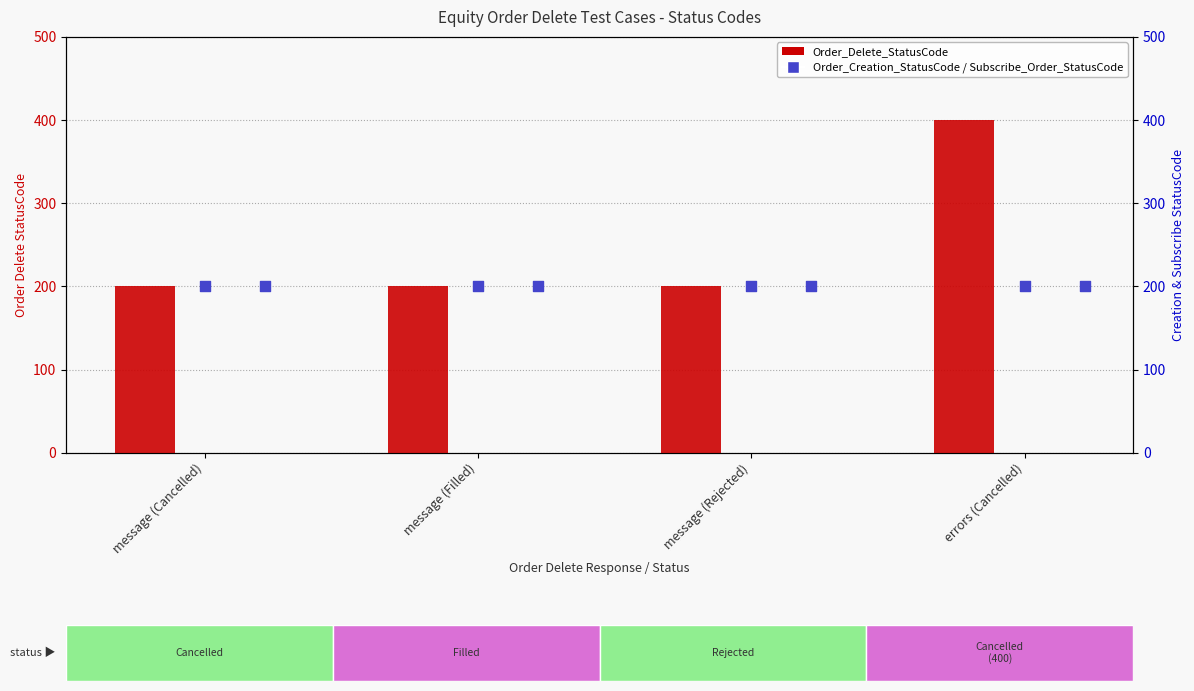

Which series contains the lowest Y value?

Order_Delete_StatusCode